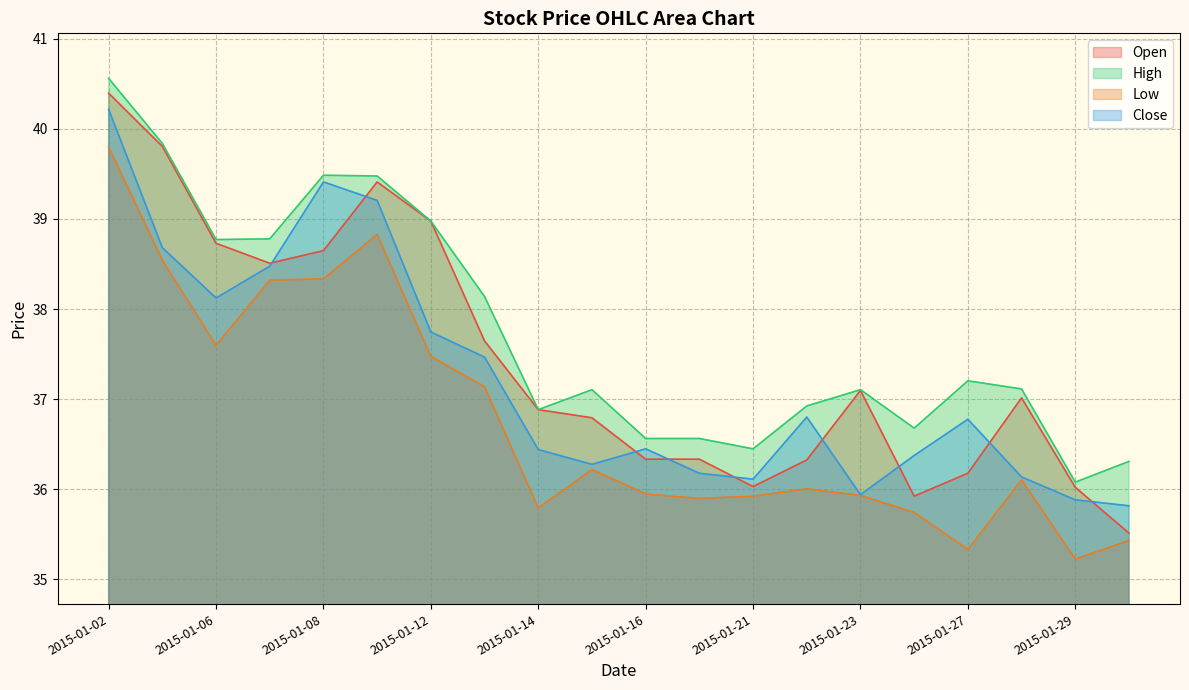

What is the maximum value for open?

40.4